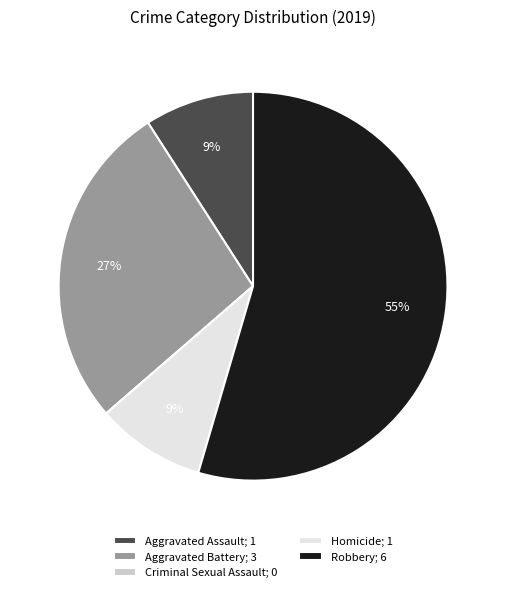

Is it true that Homicide is 9% of the pie?

True